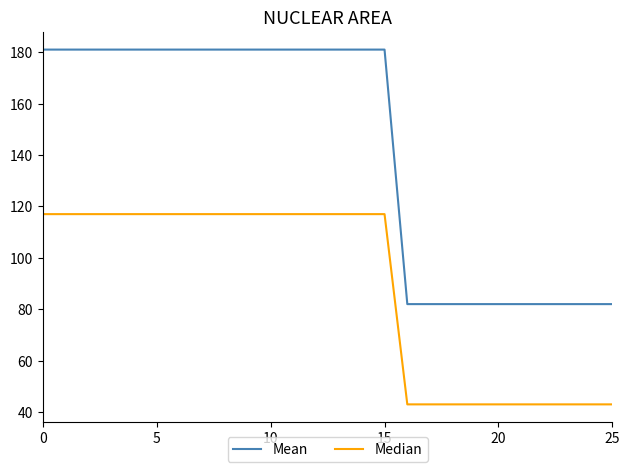

True or false: Median and Mean cross at least once.

False